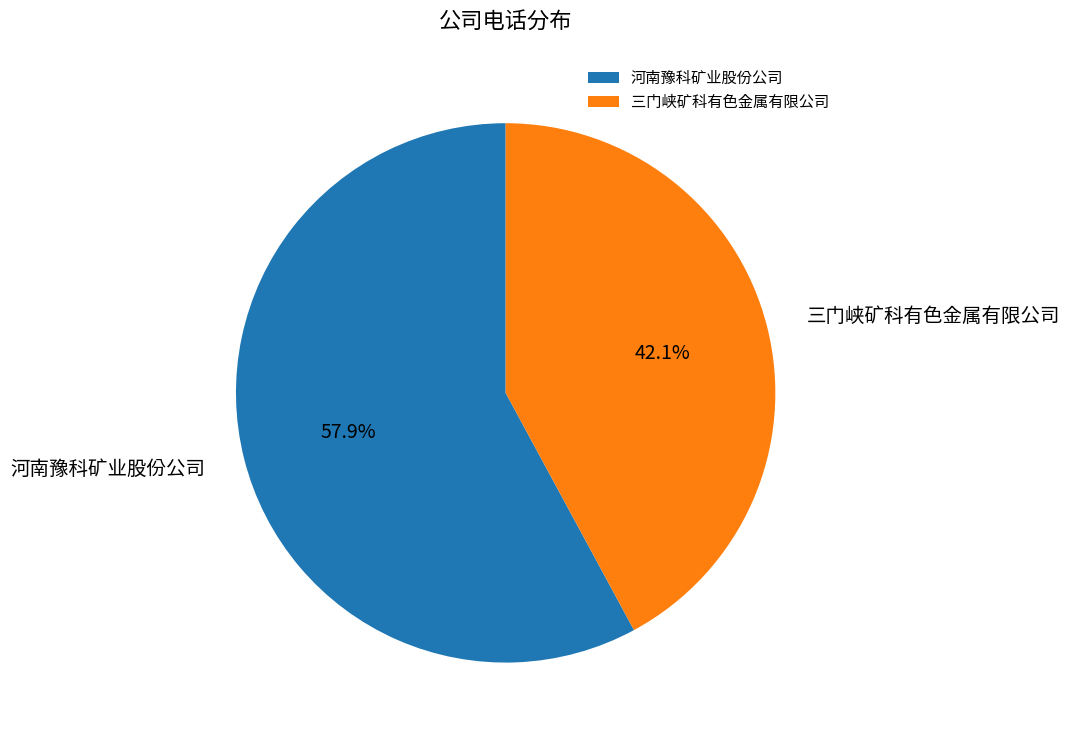

What is the largest slice in the pie chart?

河南豫科矿业股份公司